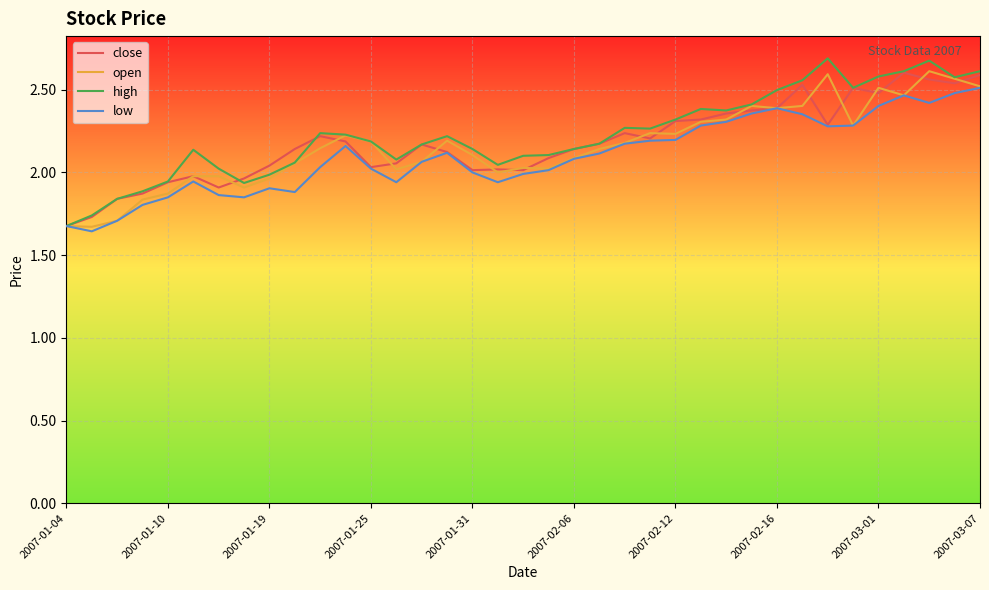

Which series has the widest spread of values?

high